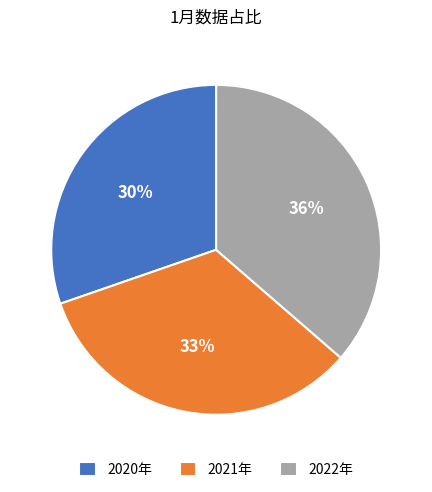

Does 2021年 account for over 50% of the chart?

No